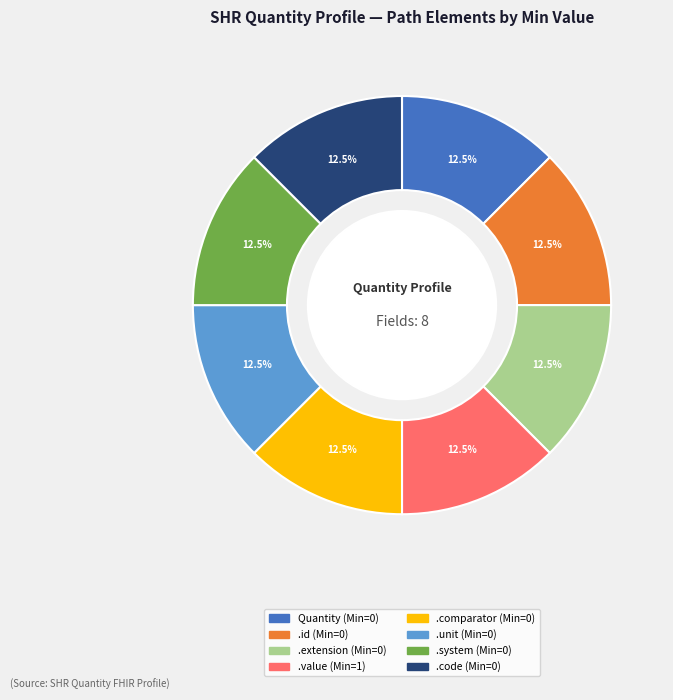

Is there a majority slice in this chart?

No